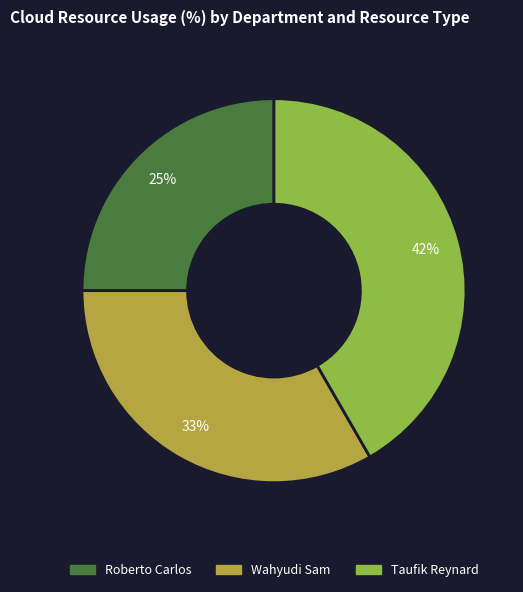

Is the sum of Roberto Carlos and Taufik Reynard greater than half?

Yes